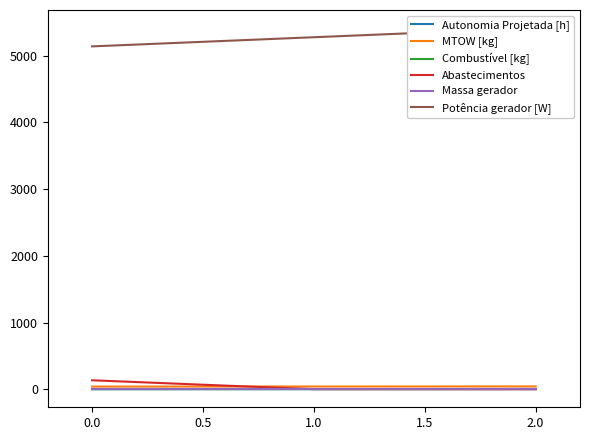

Is it true that Abastecimentos equals 134.0 at 0.0?

True